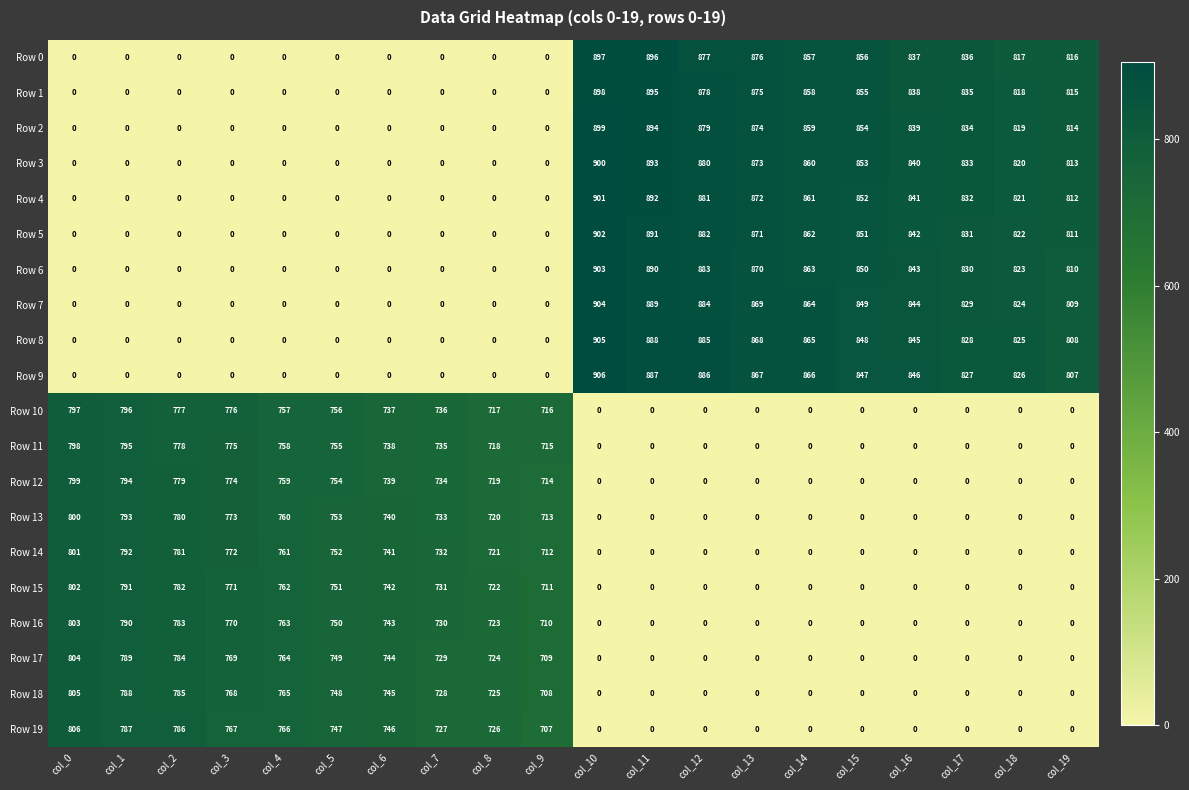

What is the difference between the highest and lowest values at col_15?

856